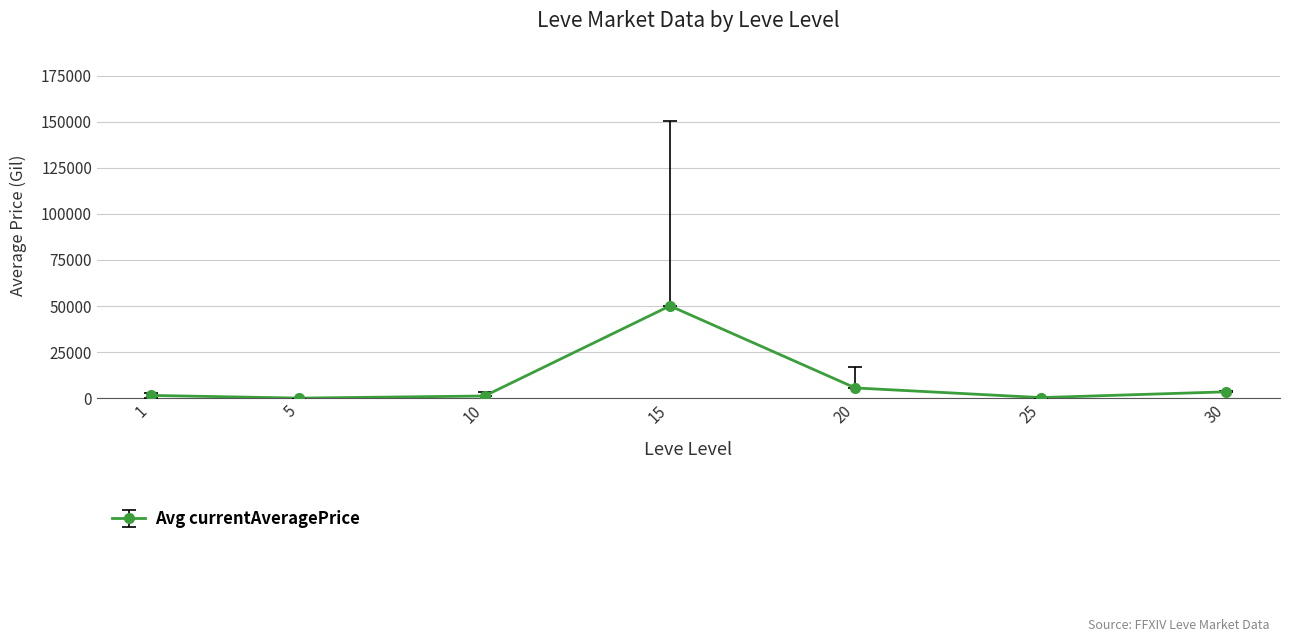

What is the maximum value shown in the chart?

50072.0